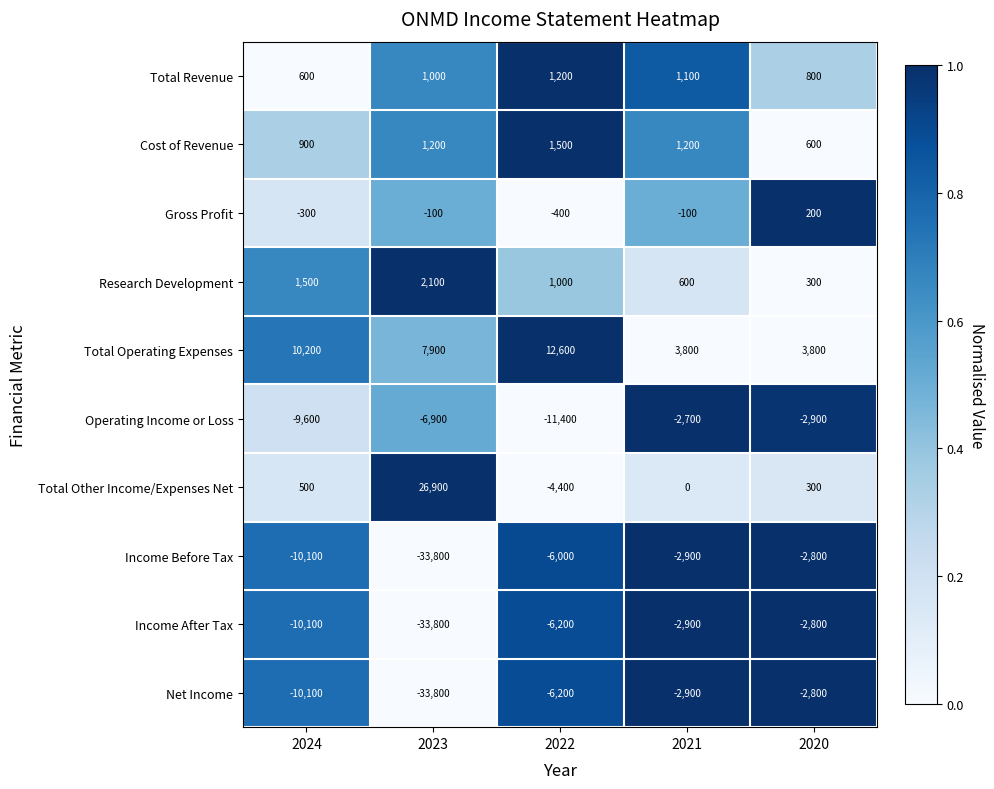

At how many categories does at least one series exceed 0?

5